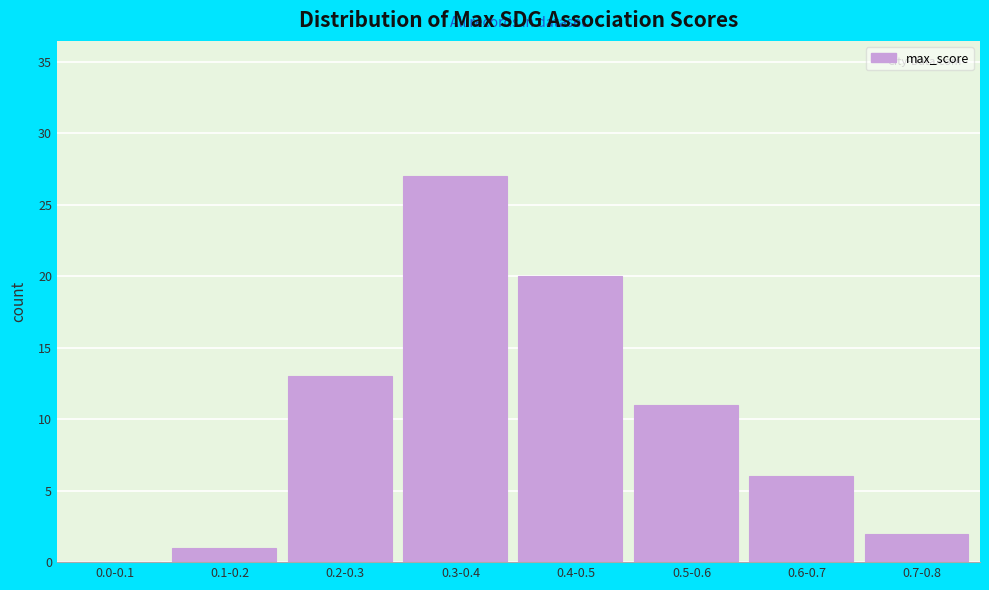

Reading right to left, list all the values displayed in this chart.

0.7-0.8=2	0.6-0.7=6	0.5-0.6=11	0.4-0.5=20	0.3-0.4=27	0.2-0.3=13	0.1-0.2=1	0.0-0.1=0